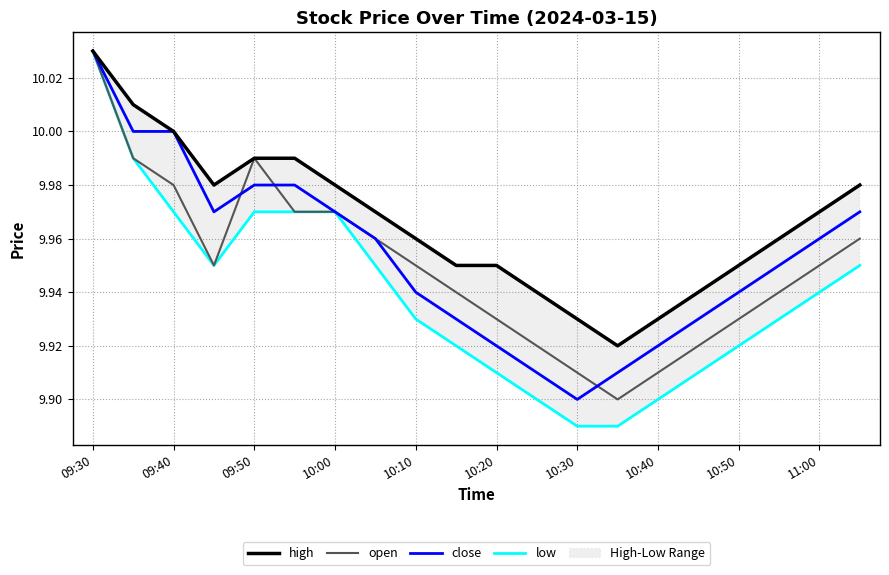

Which category has the highest value in the open series?

09:30